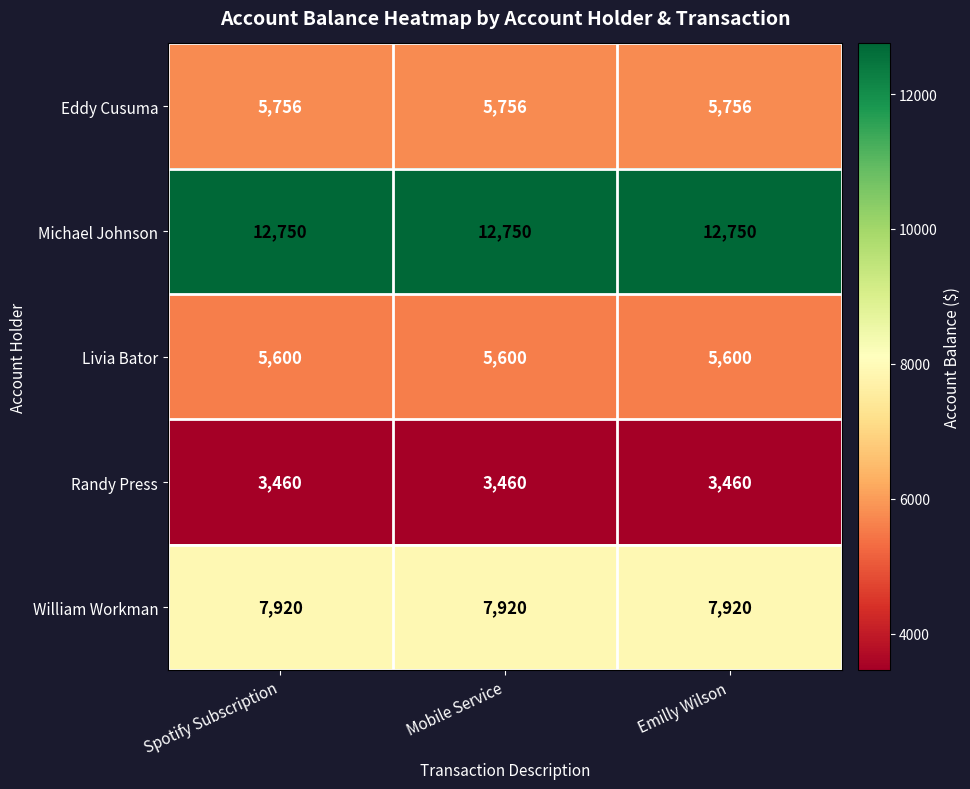

Read the William Workman value at Emilly Wilson.

7920